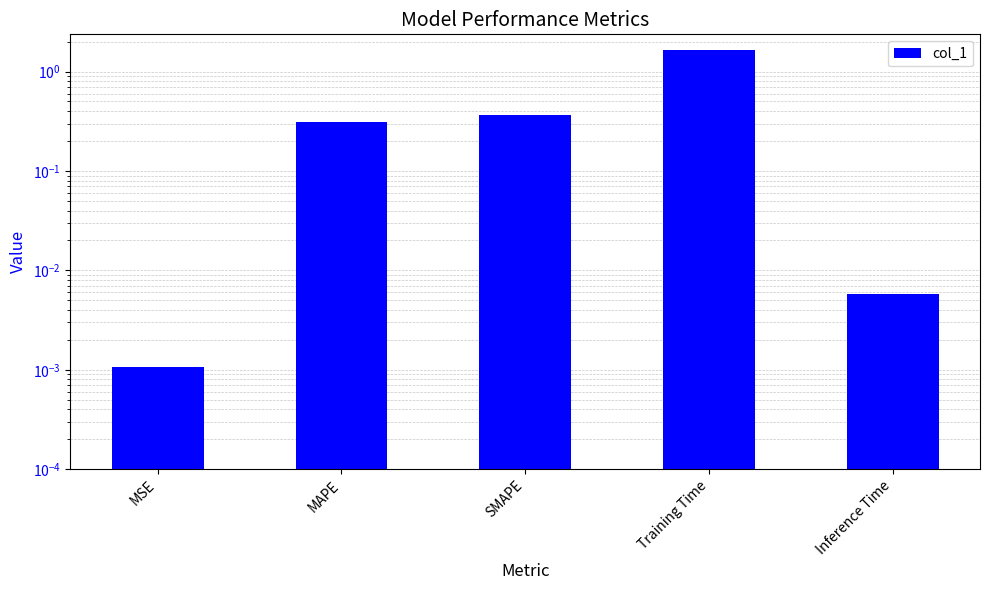

How many categories are shown in the chart?

5